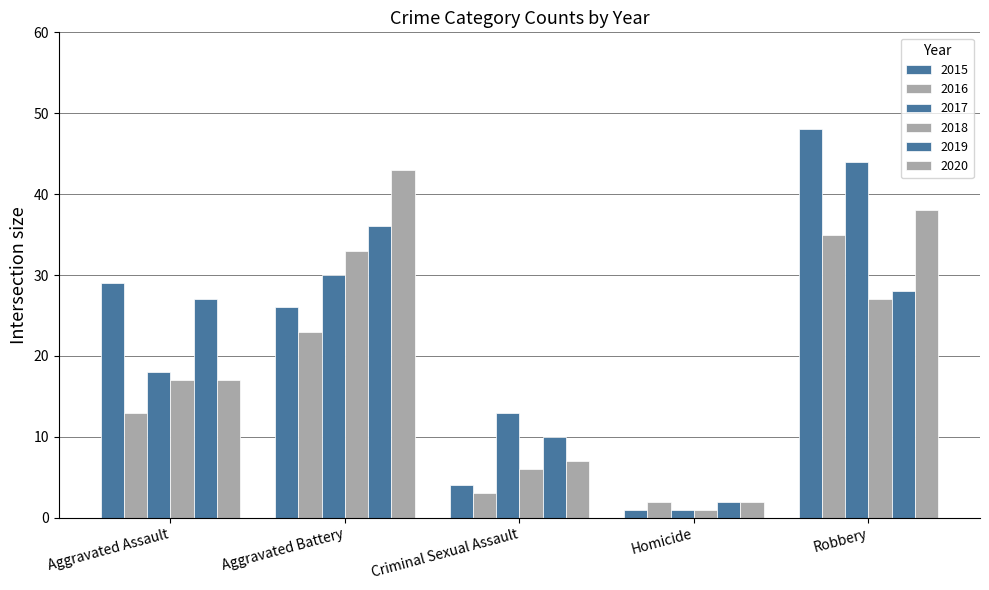

Between Homicide and Aggravated Assault, which is larger?

Aggravated Assault